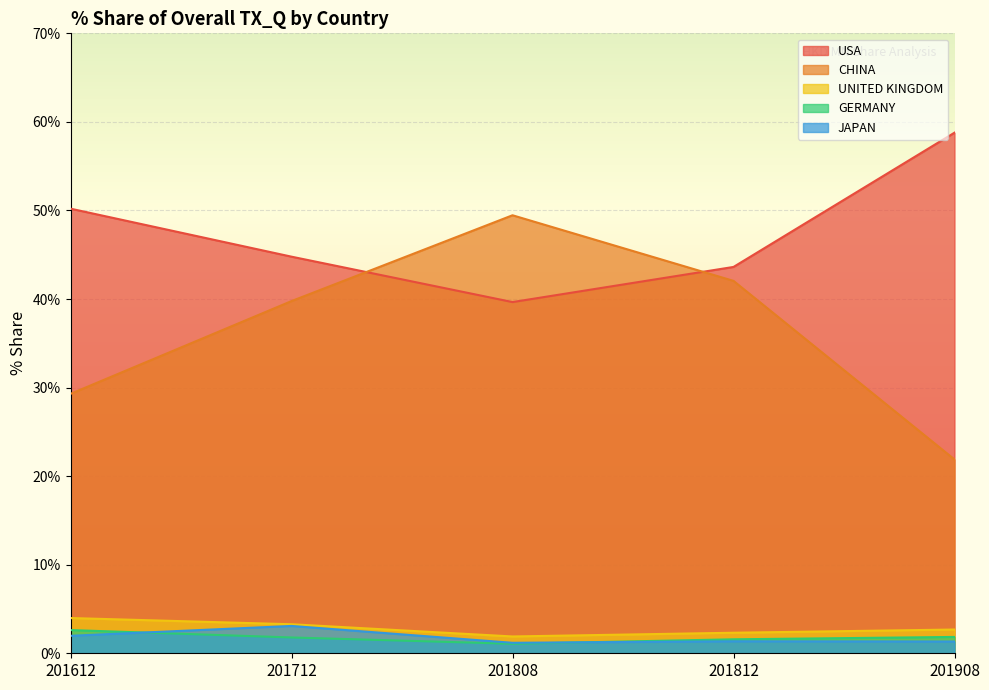

How many lines are shown in the chart?

5